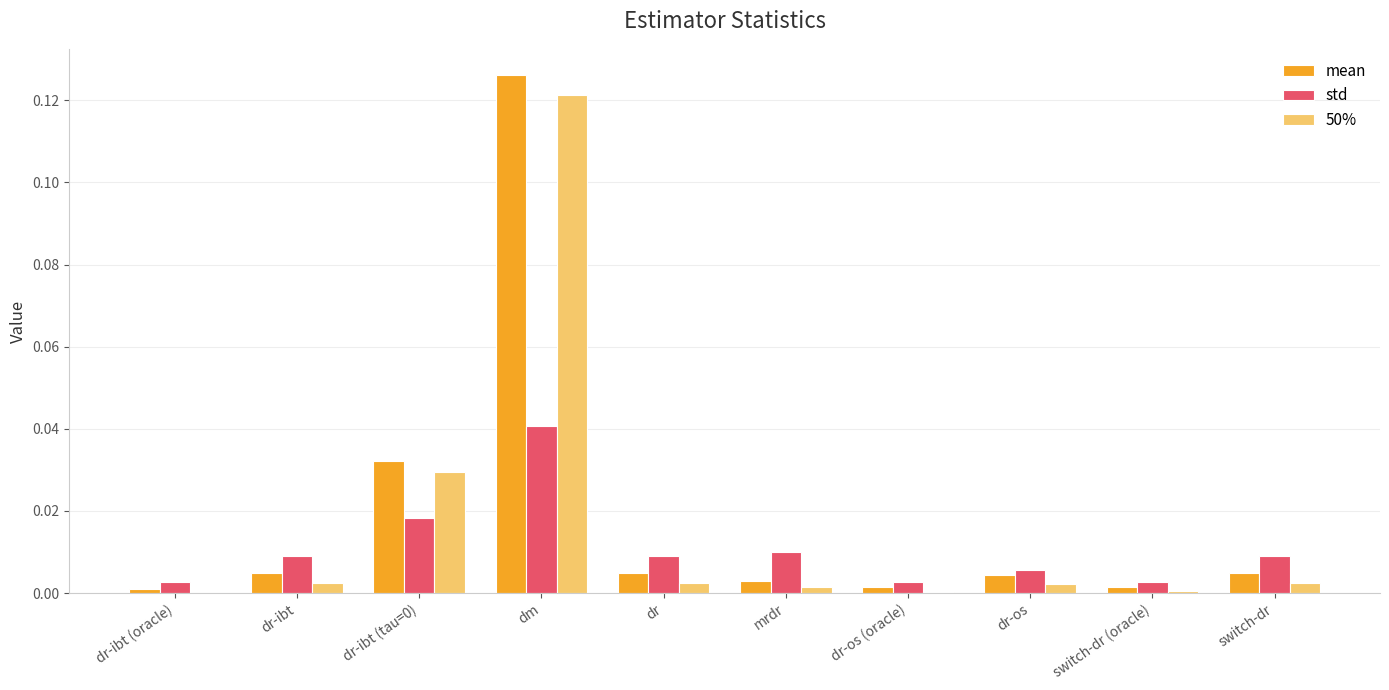

Is it true that mean equals 0.0 at dr-ibt?

True